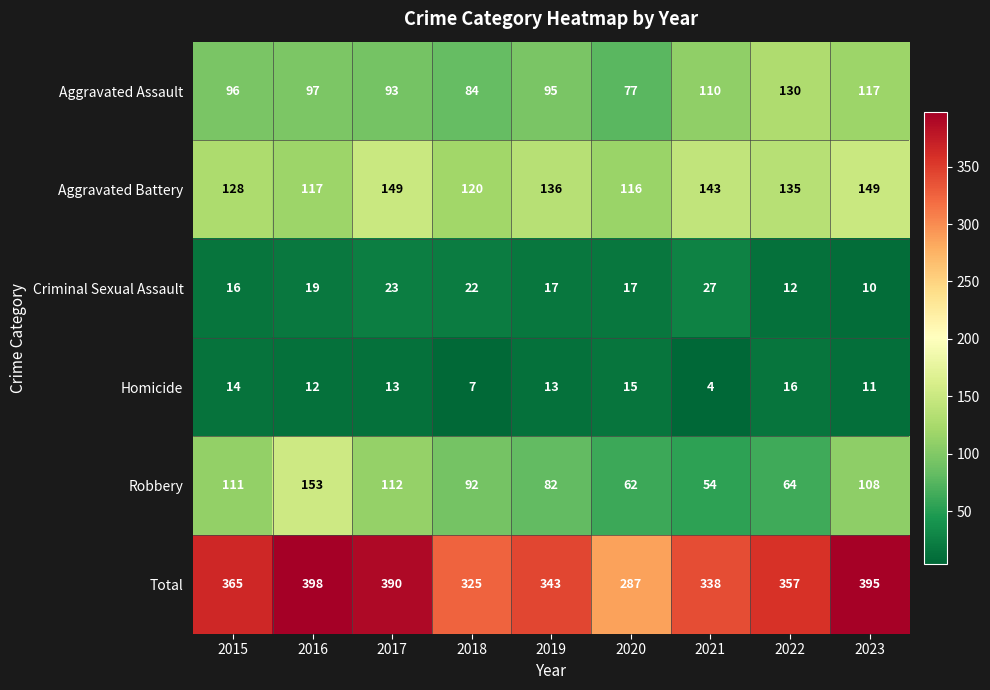

Rank the series by their maximum value, from lowest to highest.

Homicide, Criminal Sexual Assault, Aggravated Assault, Aggravated Battery, Robbery, Total